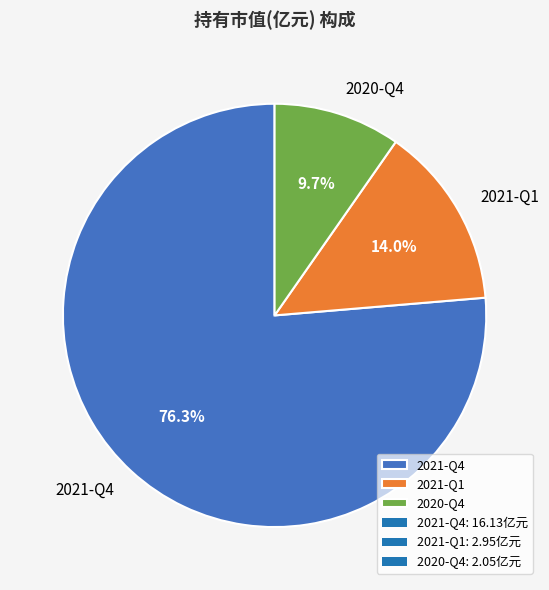

Approximately how many times larger is the value at 2021-Q1 compared to 2020-Q4?

1.4